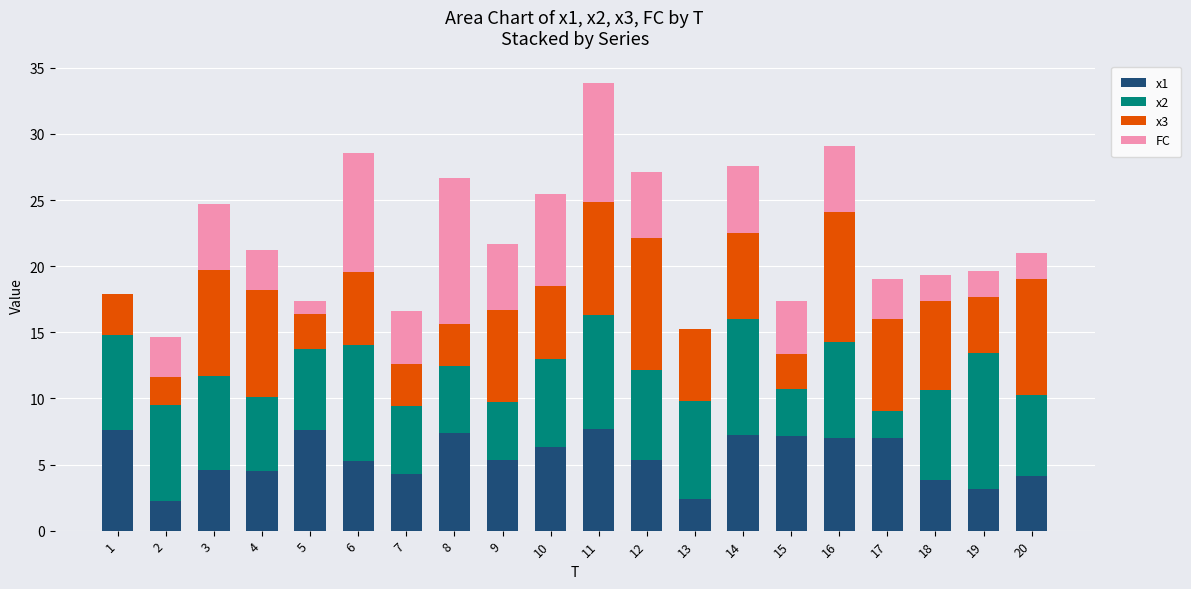

What is the highest value of the x1 series?

7.7